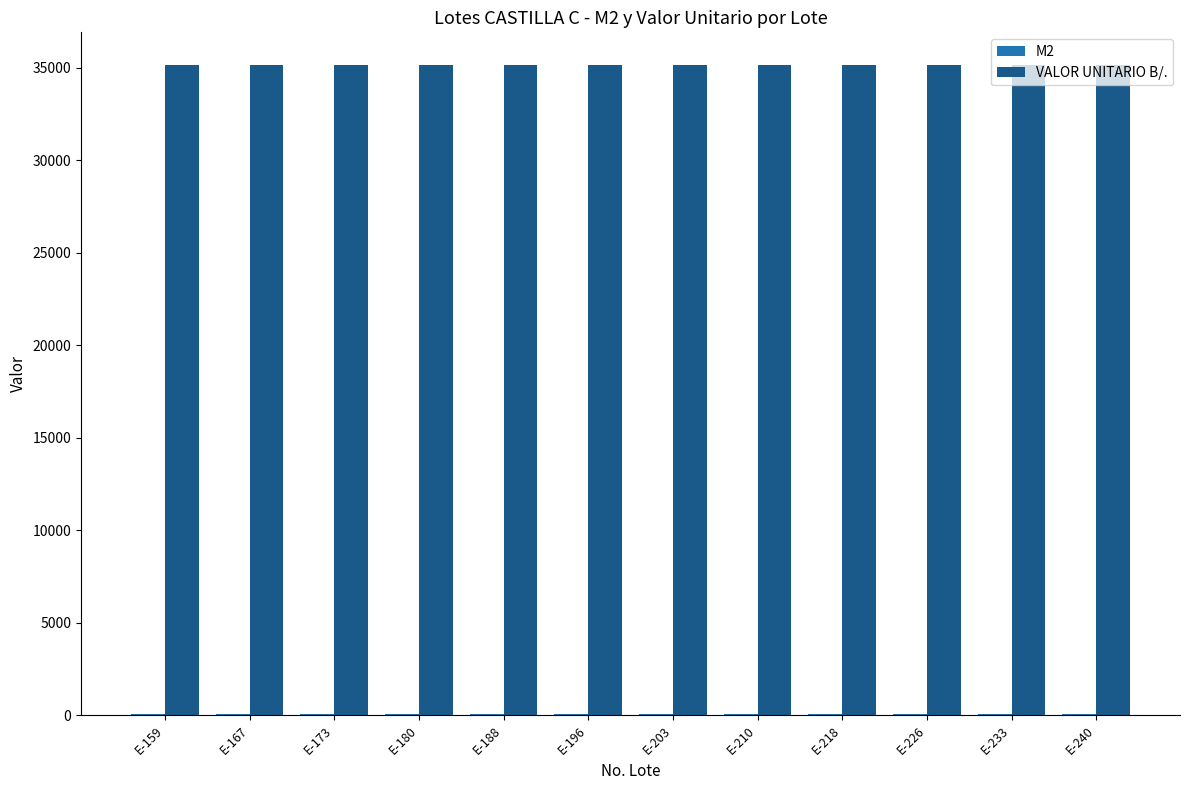

Which series has the largest total across all categories?

VALOR UNITARIO B/.